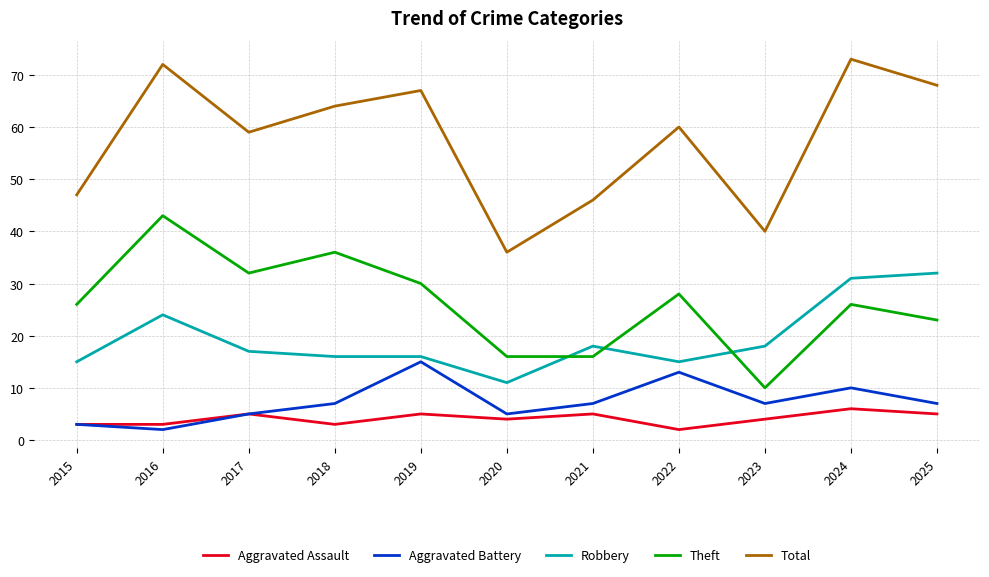

True or false: Robbery has more than 0 points higher than both neighbors.

True